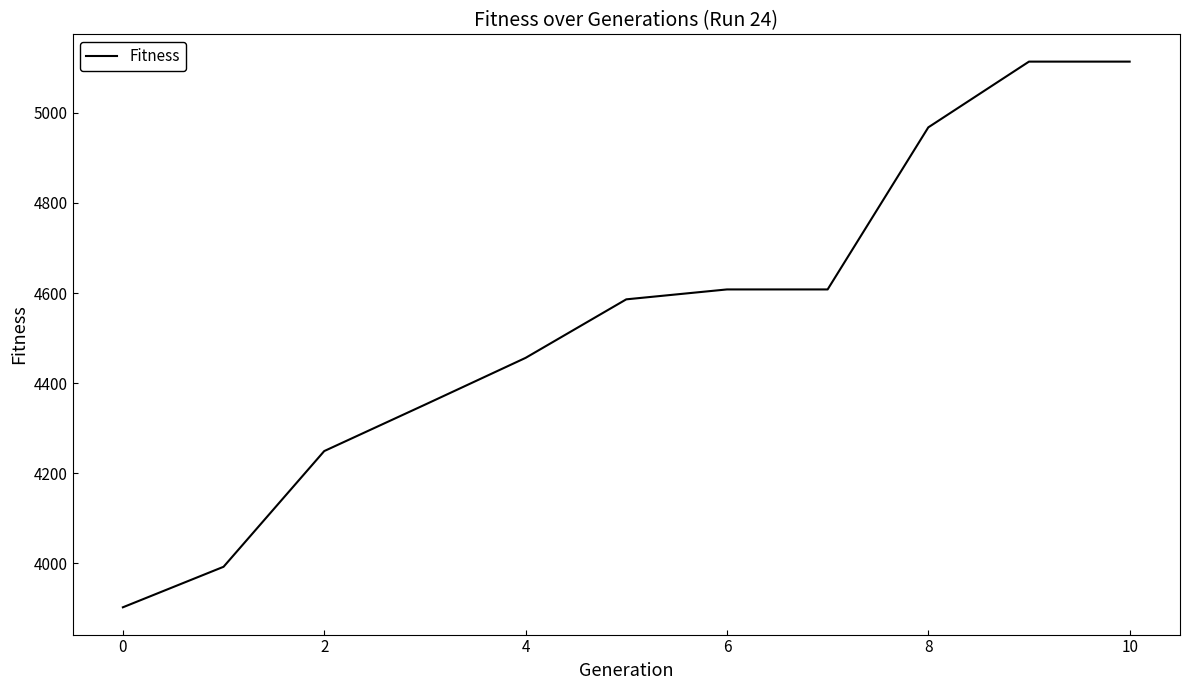

What is the greatest value displayed?

5114